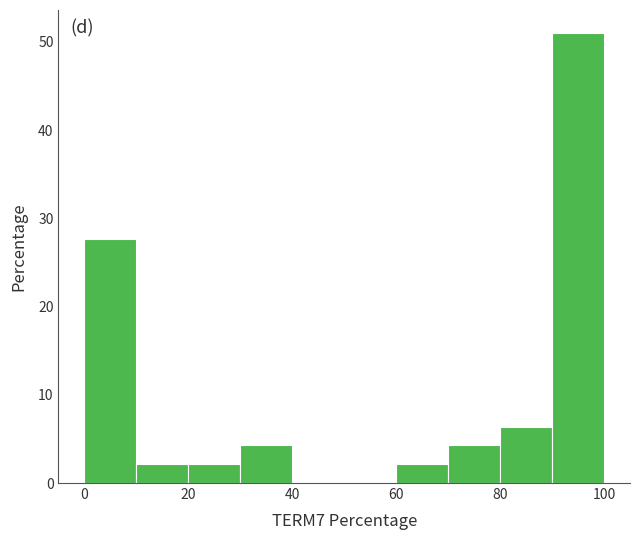

Reading left to right, list every bar in this chart as the range it spans on the x-axis followed by its height. The values are not printed on the chart, so give them approximately, as read against the axis.

0 to 10: 28
10 to 20: 2
20 to 30: 2
30 to 40: 4
40 to 50: 0
50 to 60: 0
60 to 70: 2
70 to 80: 4
80 to 90: 6
90 to 100: 51